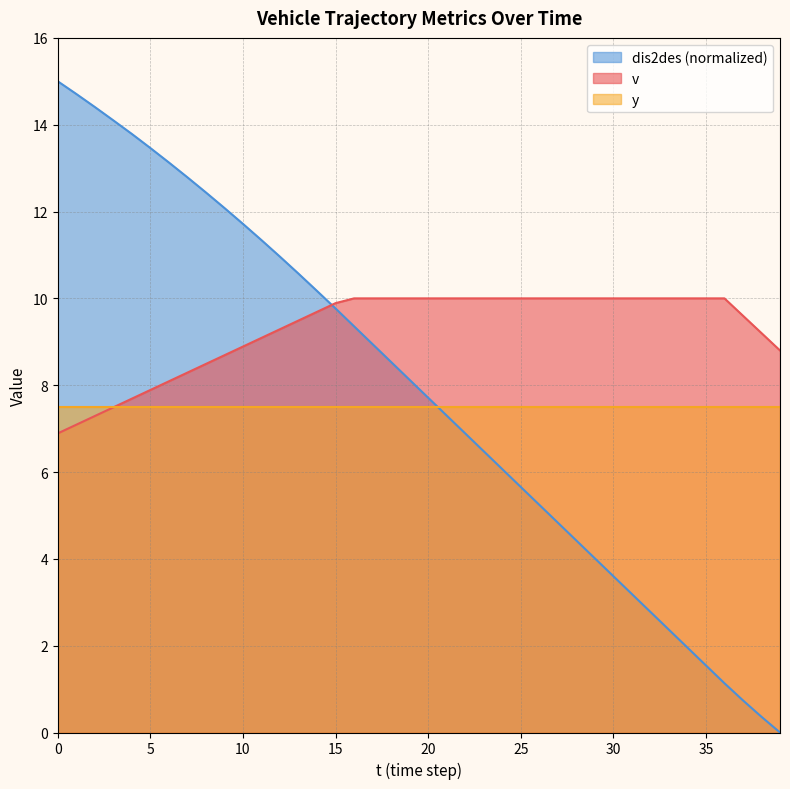

True or false: dis2des has more than 1 points higher than both neighbors.

False